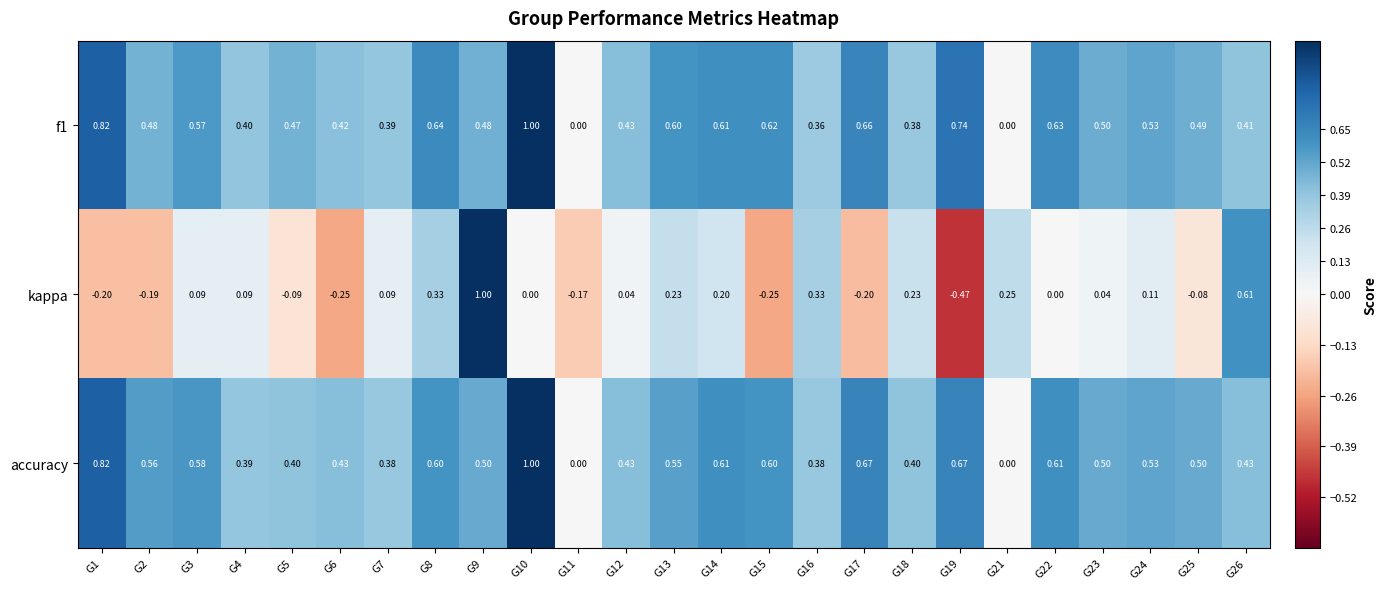

Which series has the largest total across all categories?

f1